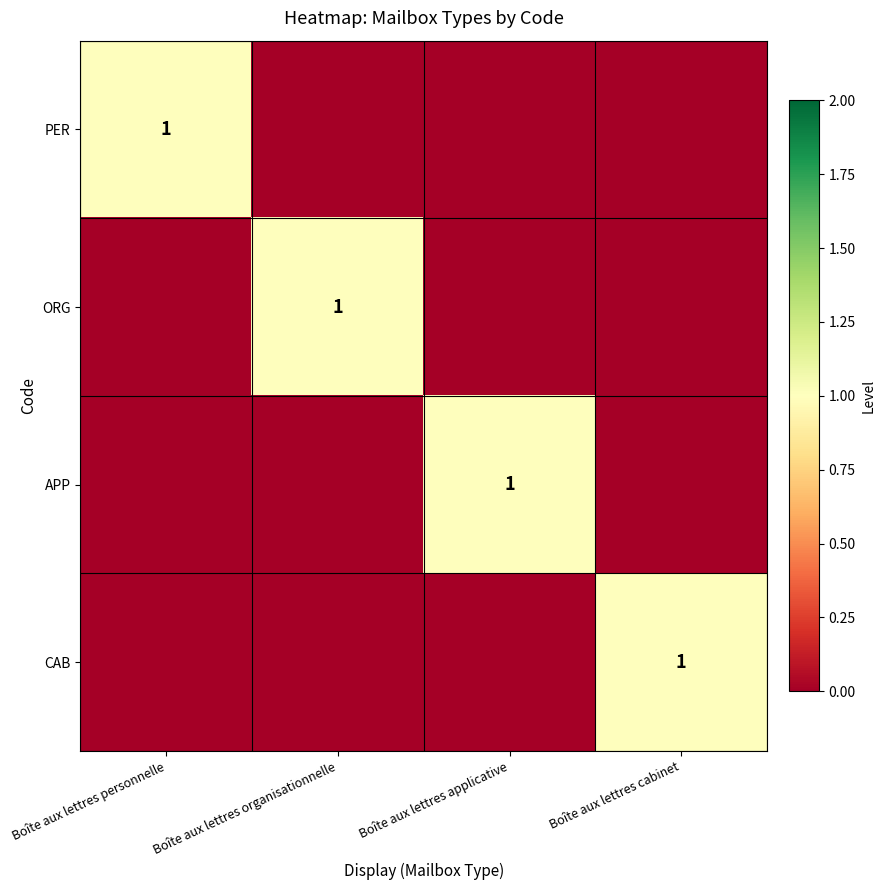

True or false: APP has a value of 1 at Boîte aux lettres applicative.

True